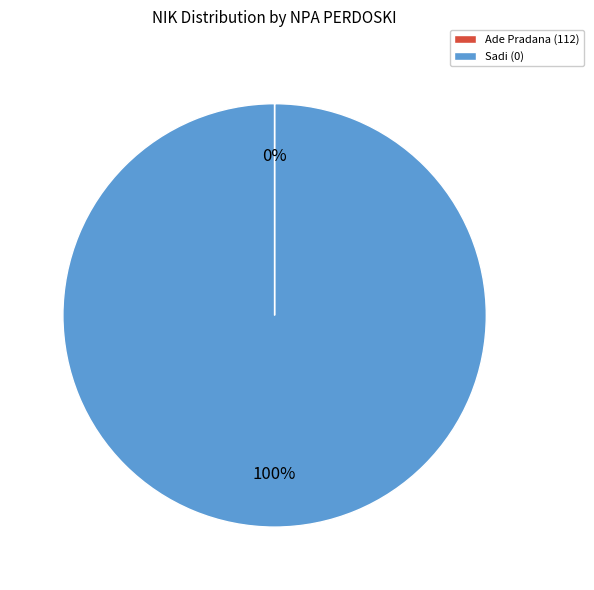

To the nearest percent, what is the difference between the largest and smallest slice percentages?

100%